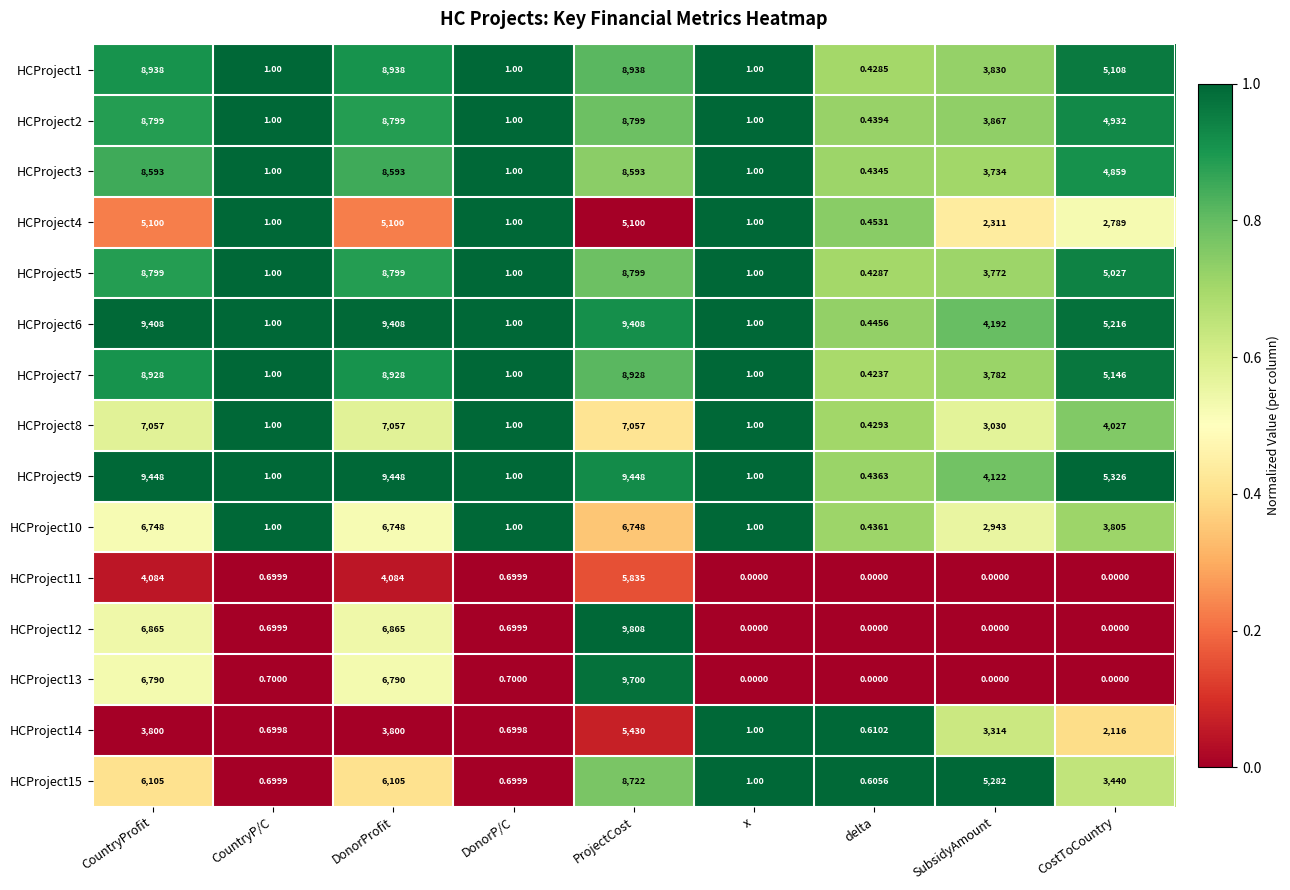

Which series has the widest spread of values?

HCProject12